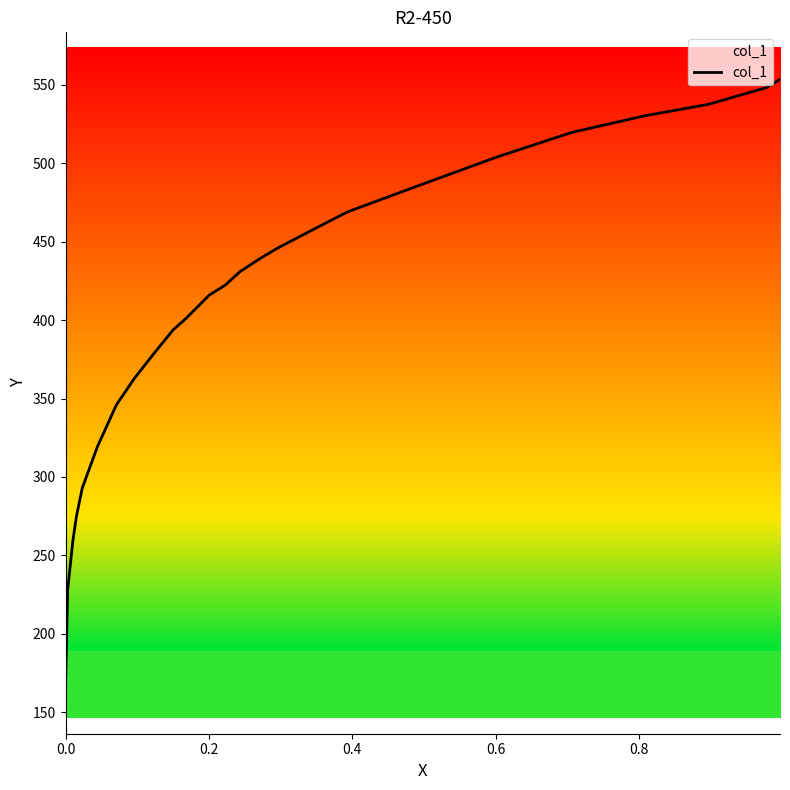

True or false: the data shows 664.9 at 14.

False